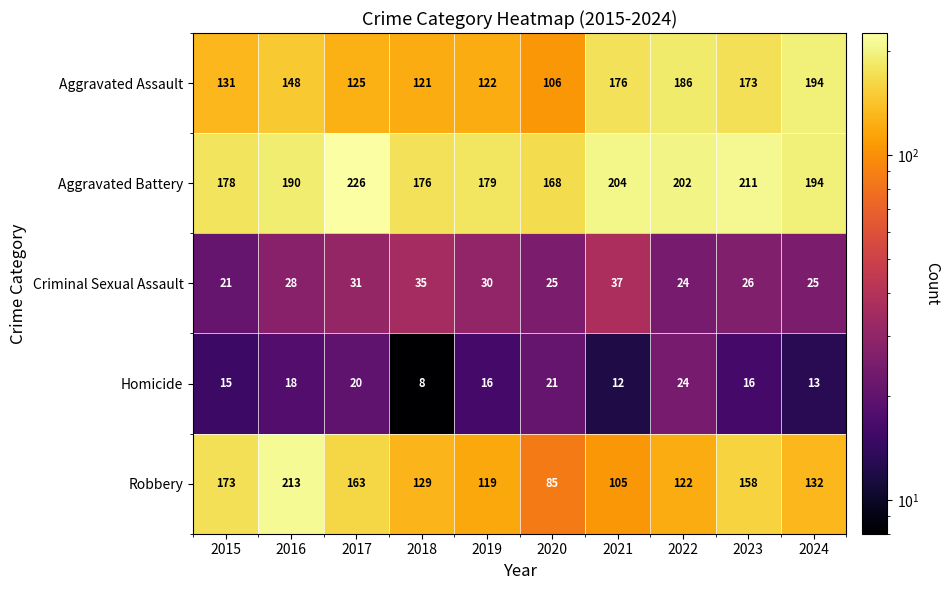

Which series has the largest range (max minus min)?

Robbery